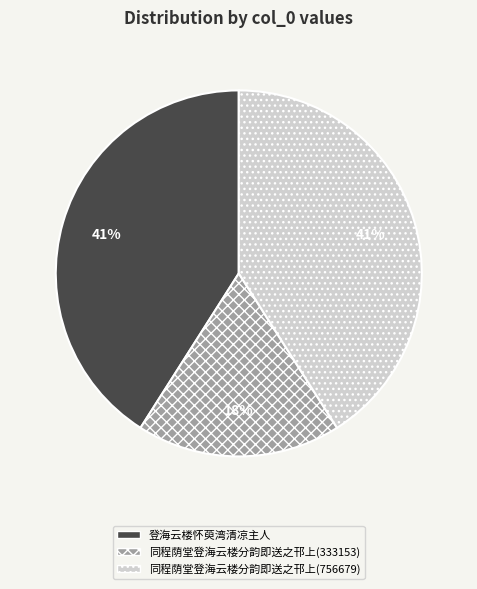

To the nearest percent, what is the difference between the largest and smallest slice percentages?

23%